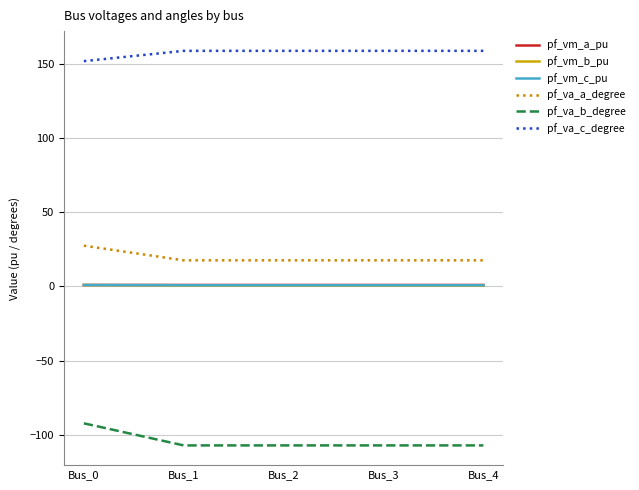

What is the lowest value of the pf_vm_c_pu series?

0.8